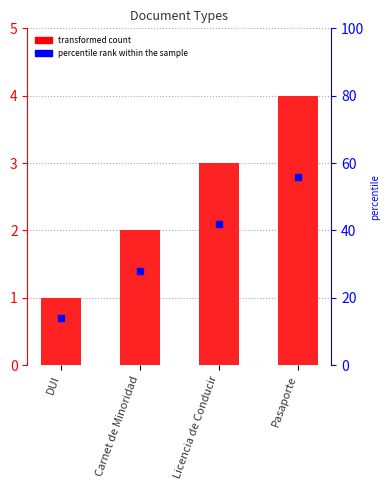

How many values are below 3?

2